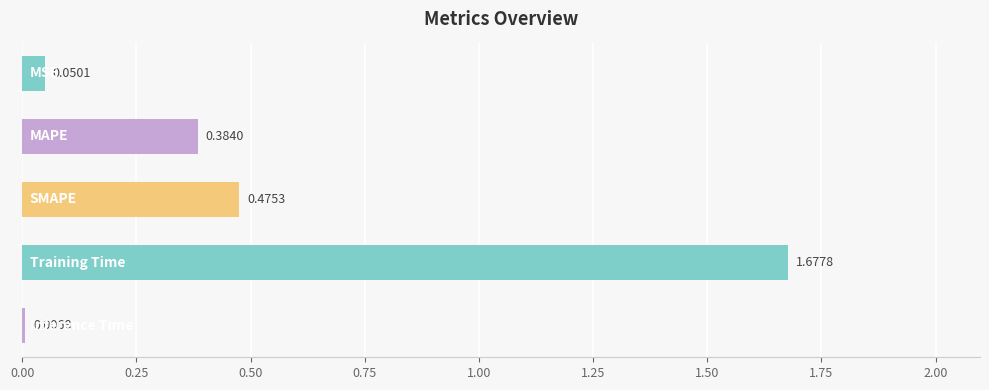

What is the sum of all values?

2.6